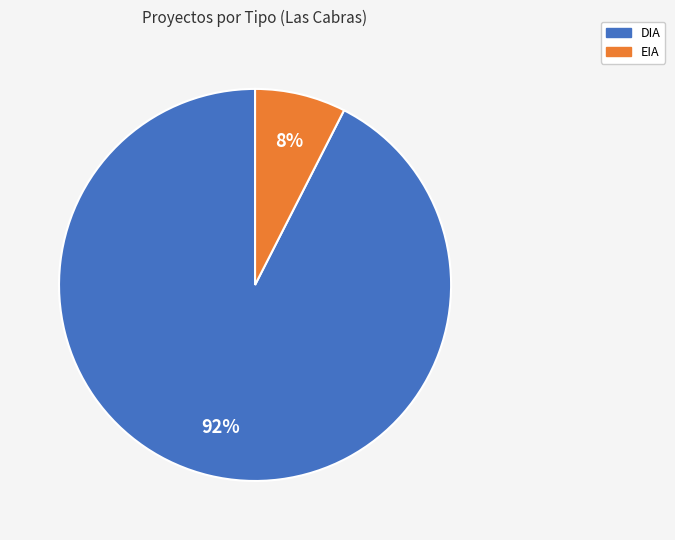

True or false: DIA accounts for 92% of the total.

True